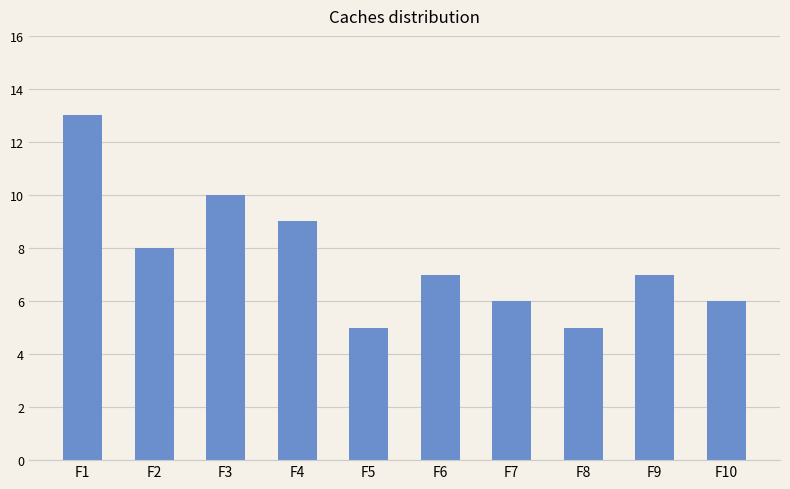

What is the value of the 9th bar from the left?

7